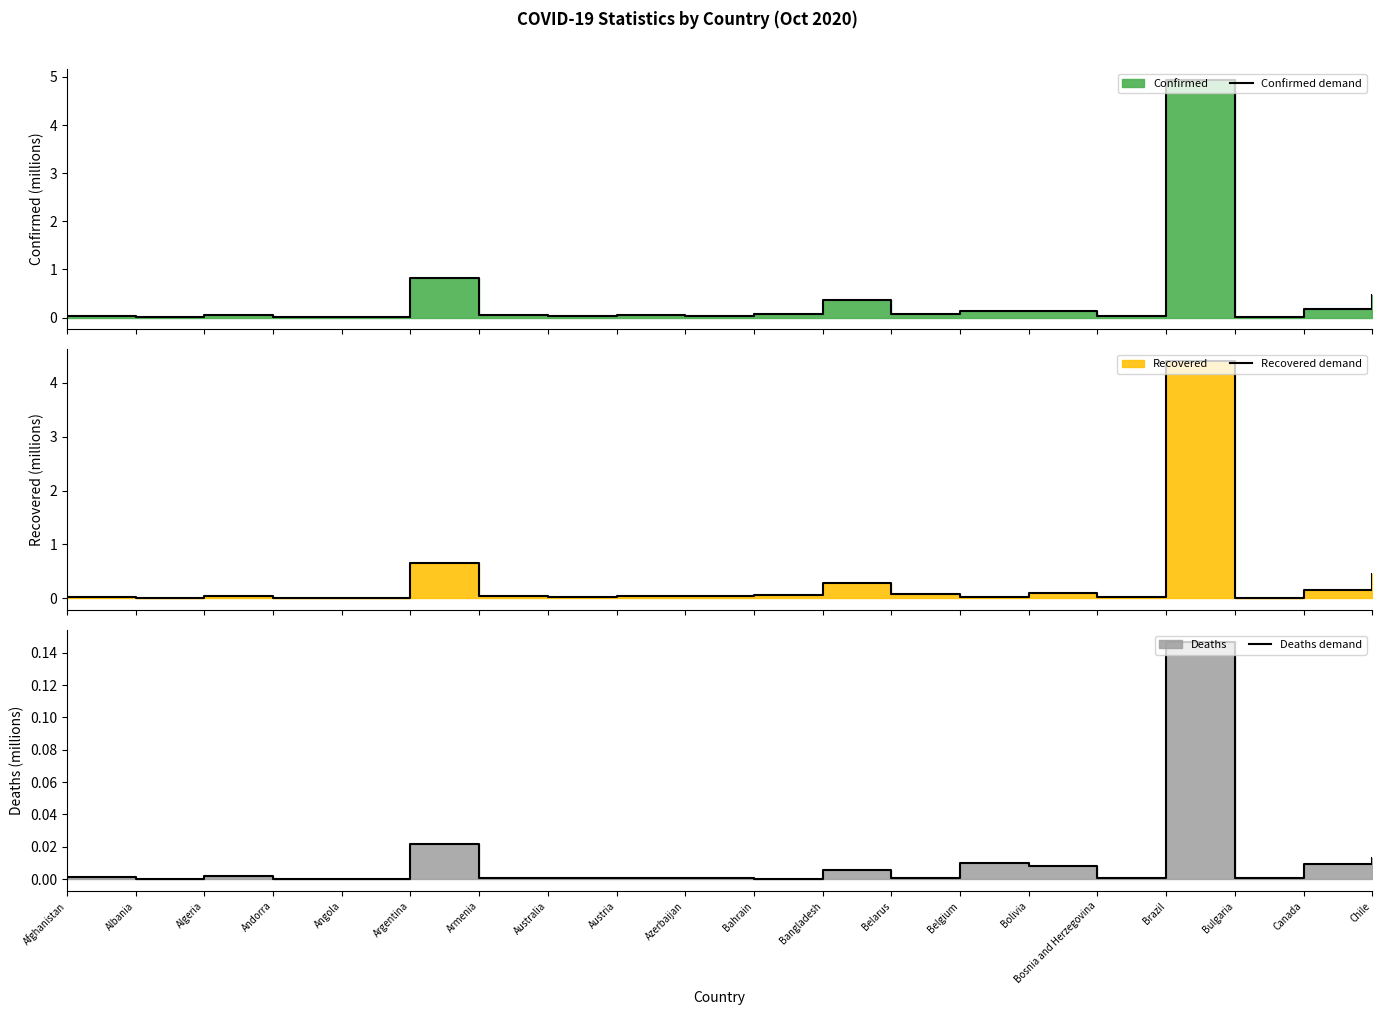

True or false: Recovered demand and Confirmed demand cross at least once.

False